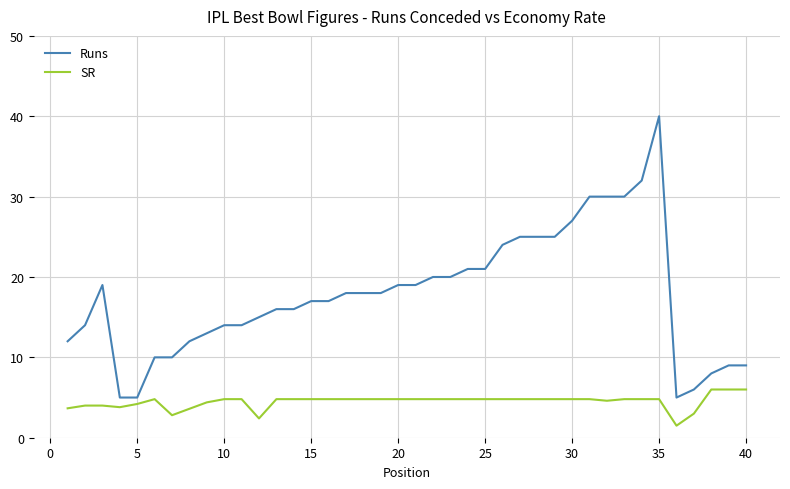

Which series has the largest range (max minus min)?

Runs